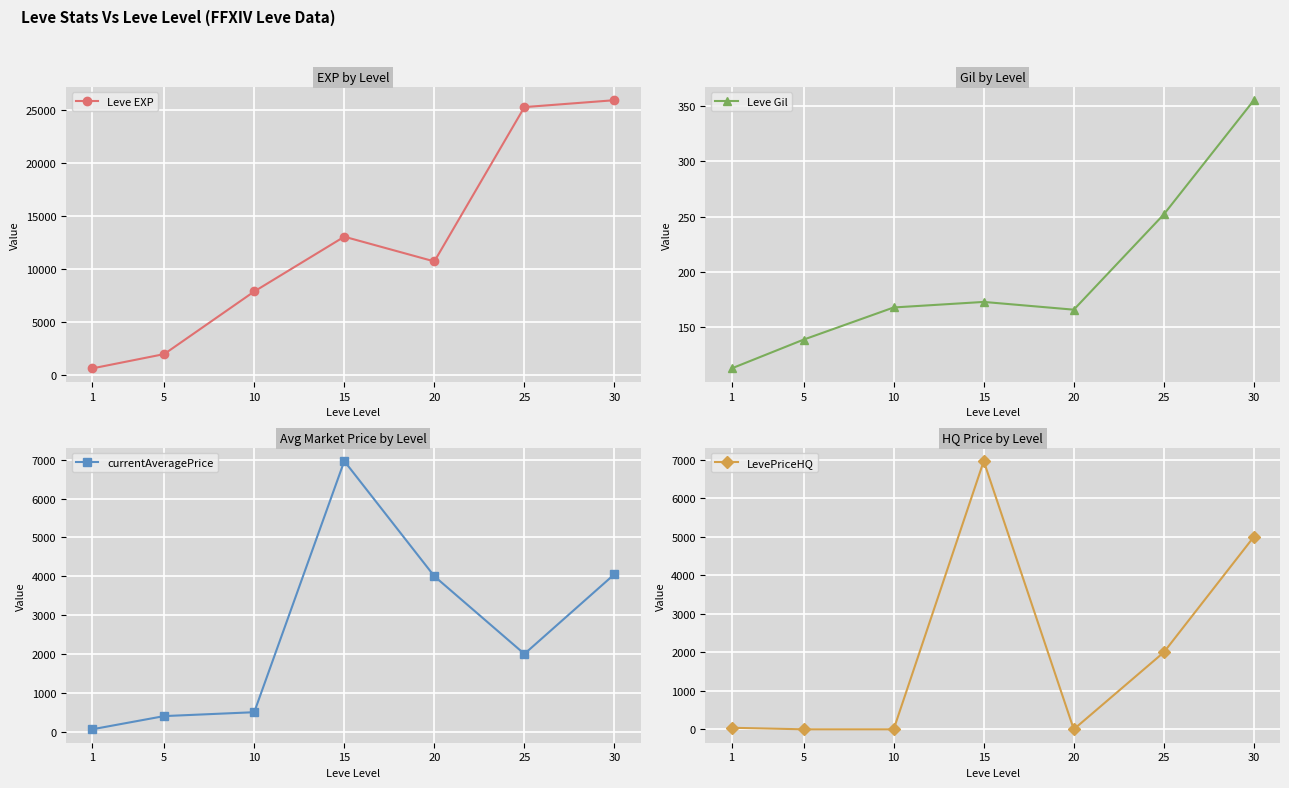

The Leve EXP series shows 46280.0 at 30. True or false?

False